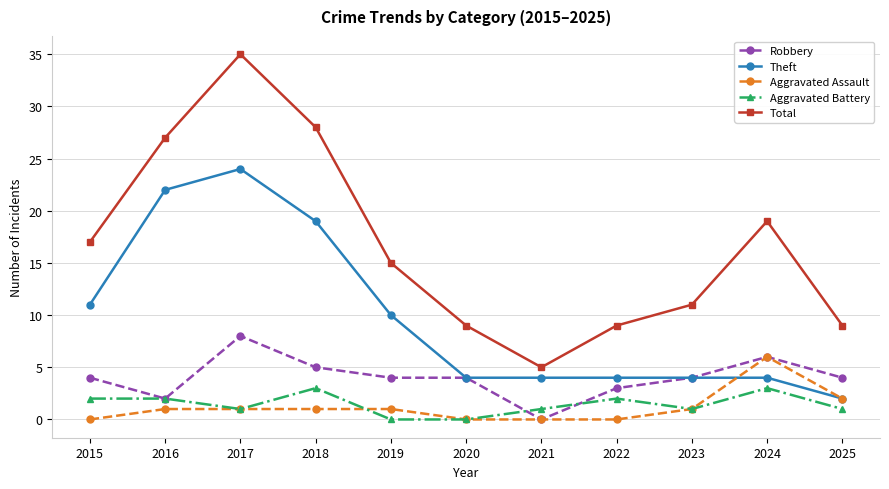

What is the approximate value of Aggravated Battery at 2024?

3